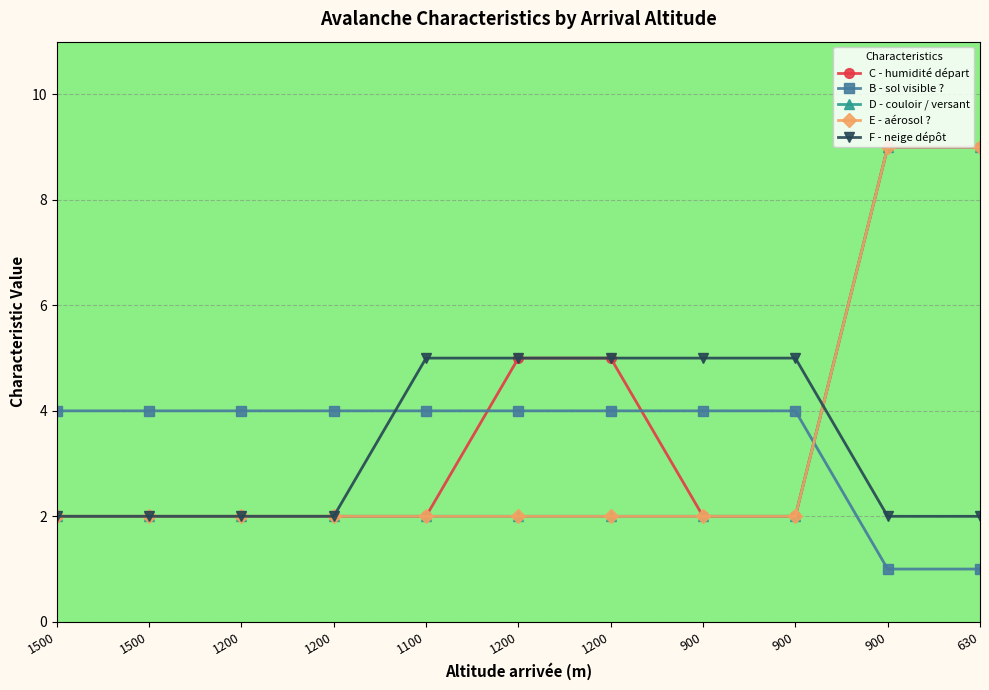

Between 1100 and 1200, which series saw the biggest shift?

C - humidité départ